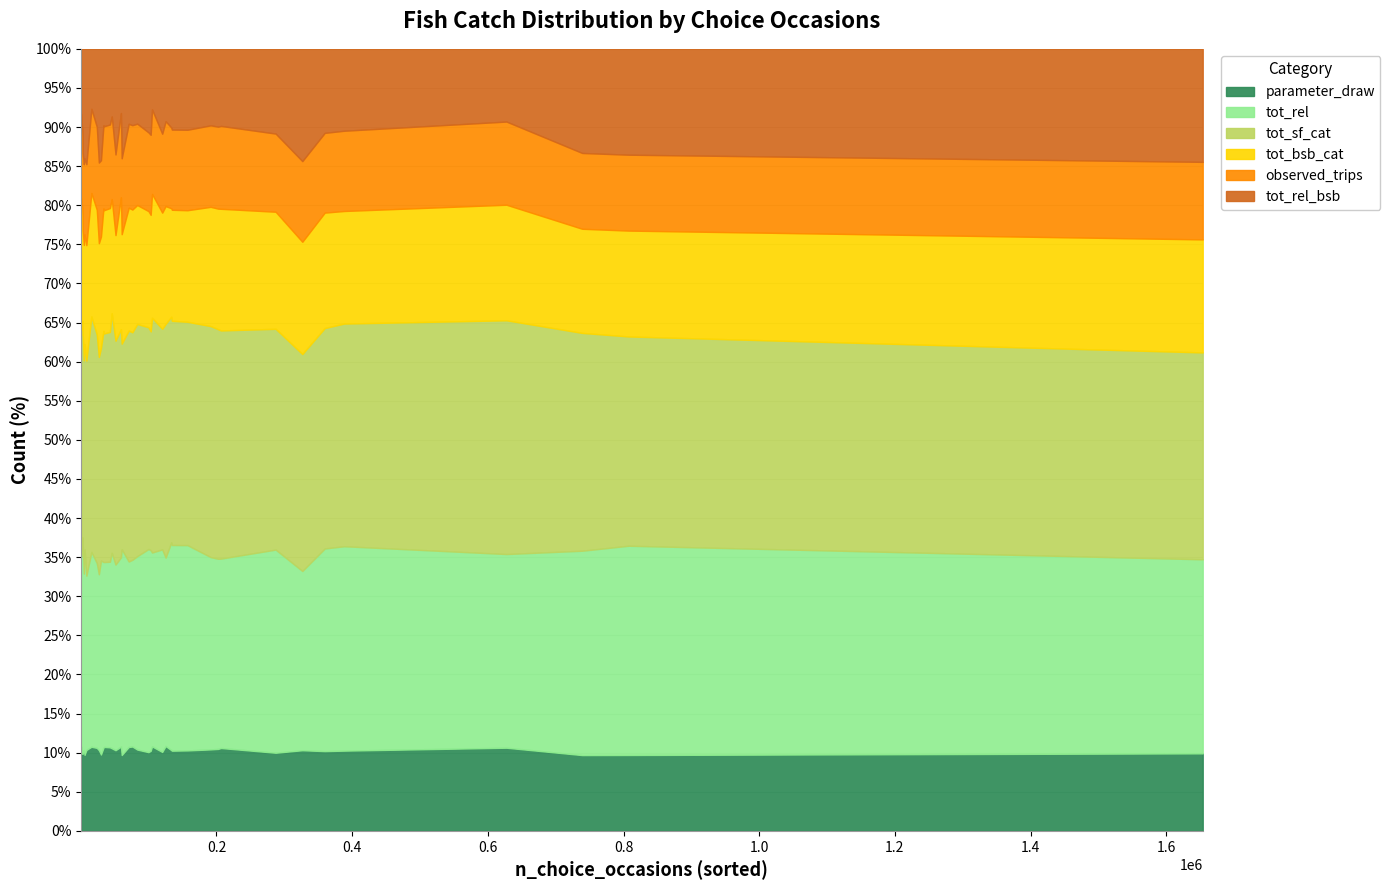

True or false: tot_sf_cat has a value of 24470.6 at 23.

False